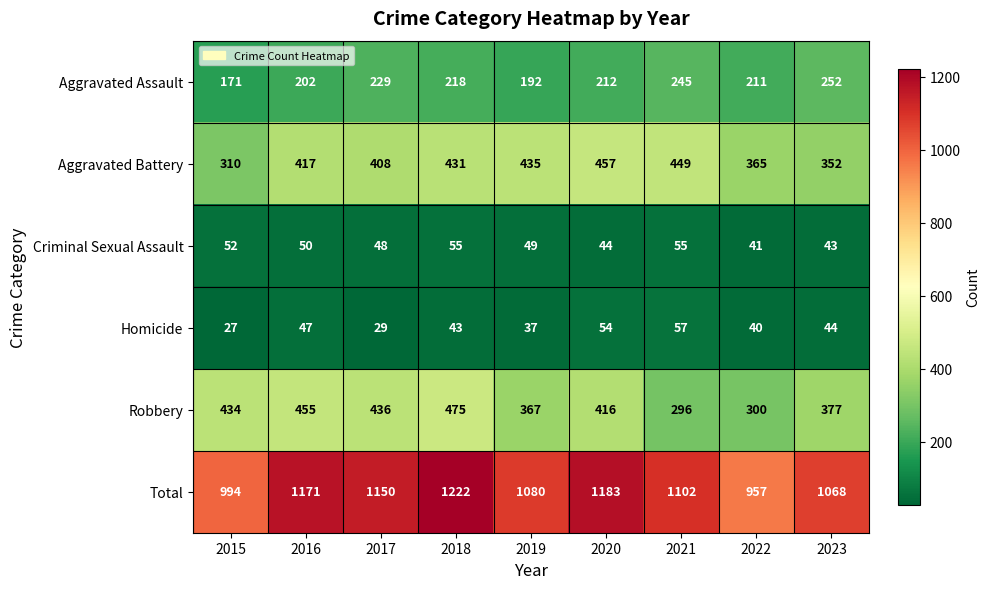

Count the number of data series in this chart.

6